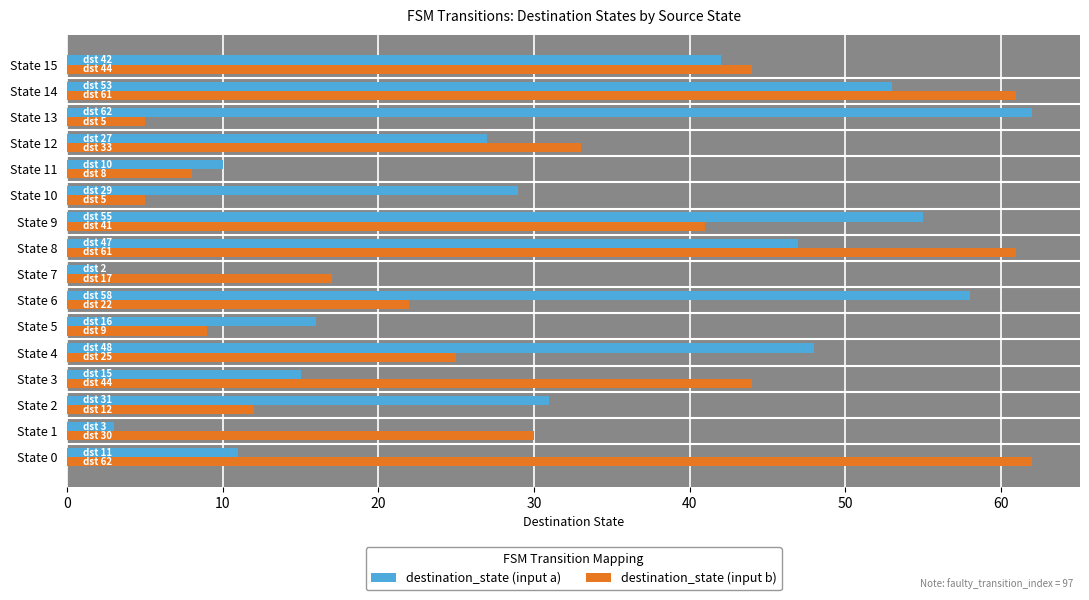

What is the sum of all destination_state (input a) values?

509